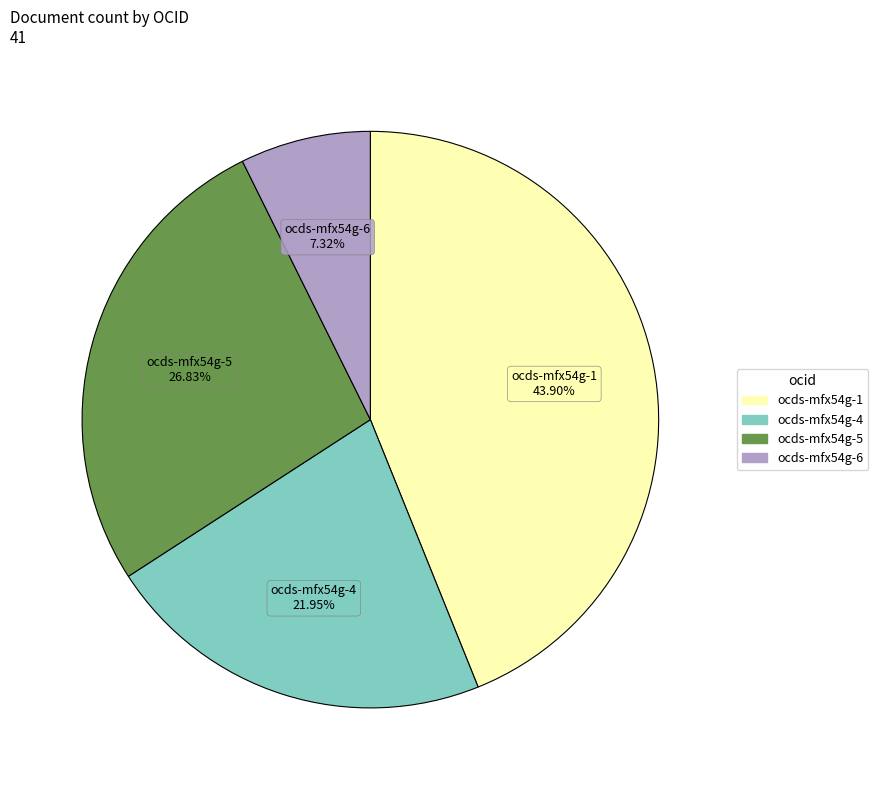

To the nearest percent, what is the combined percentage of ocds-mfx54g-1 and ocds-mfx54g-5?

71%